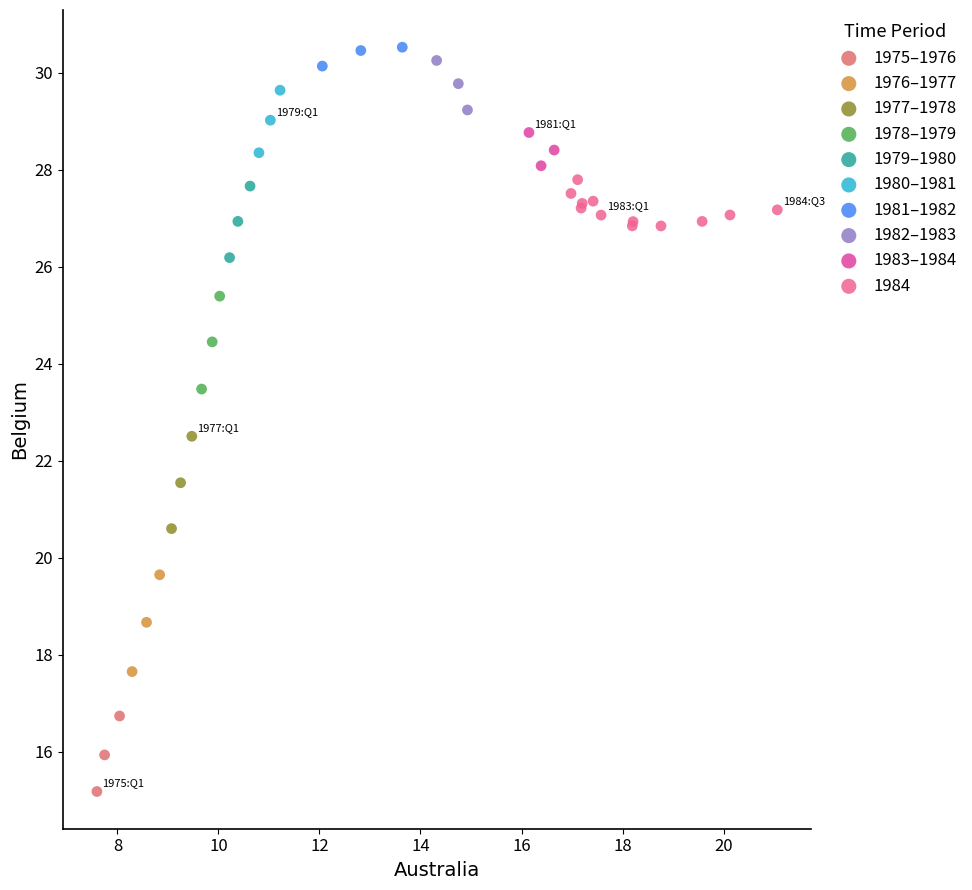

Which series contains the lowest Y value?

1975–1976